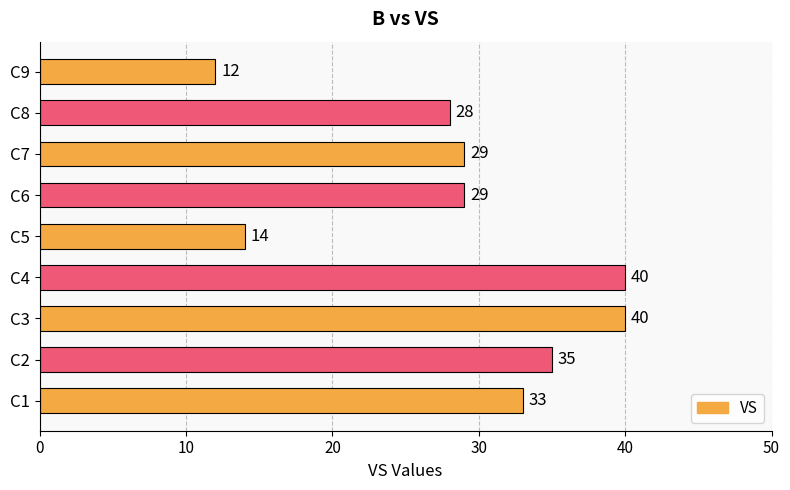

Reading bottom to top, transcribe all the data shown in this chart.

C1=33	C2=35	C3=40	C4=40	C5=14	C6=29	C7=29	C8=28	C9=12